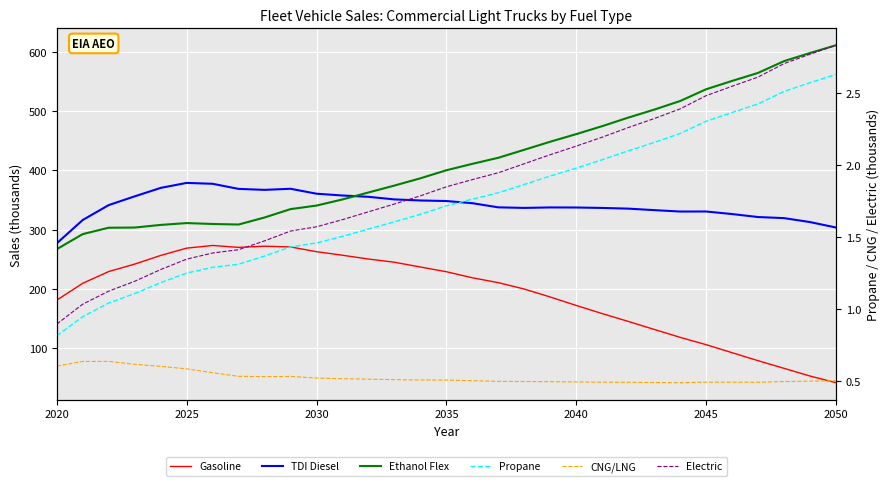

How many data points in Electric are above 1?

30